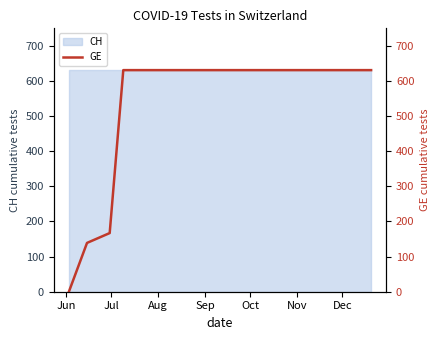

Does the chart have visible grid lines?

No